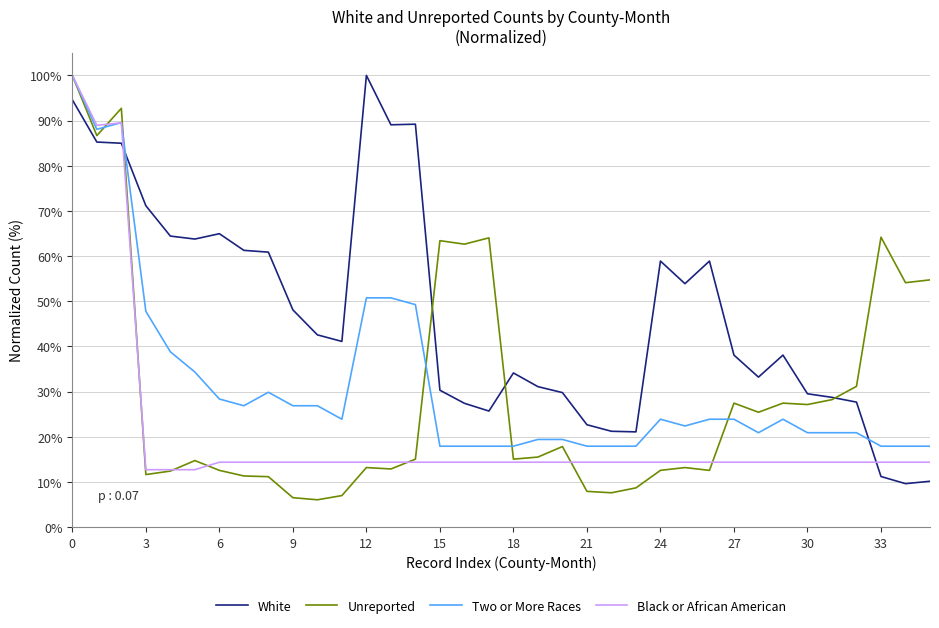

How many times do White and Two or More Races cross each other?

2